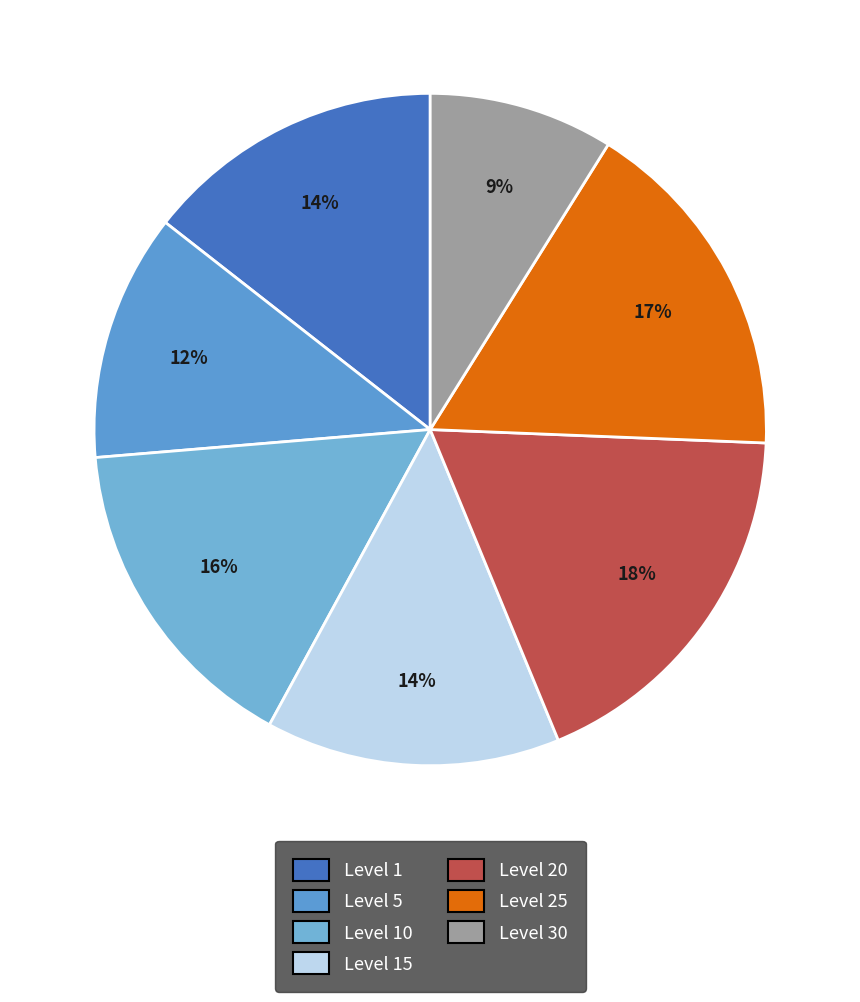

How many segments does this pie chart have?

7